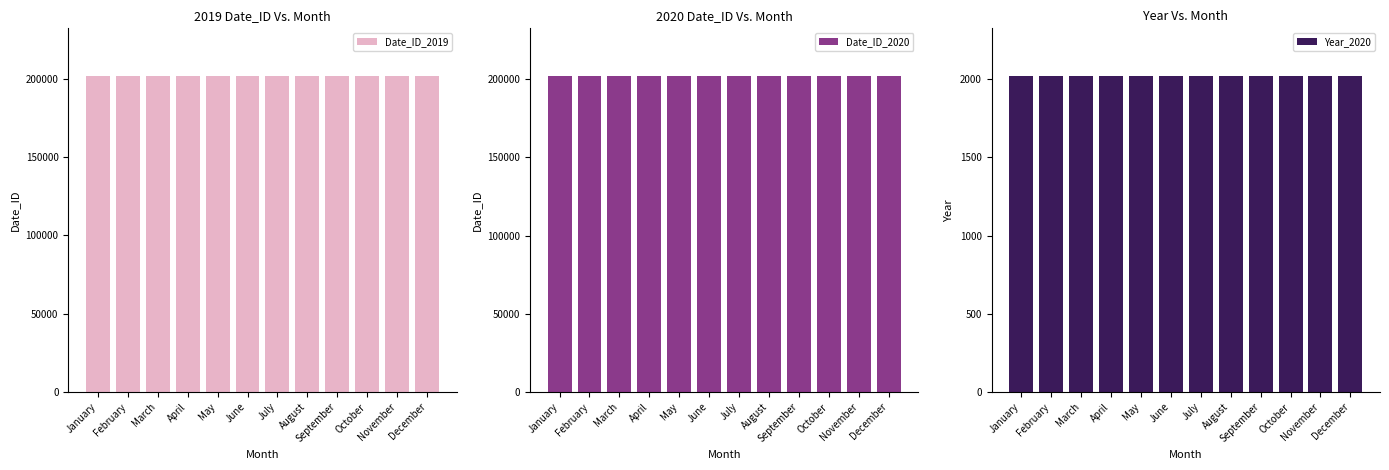

What is the average value of the Date_ID_2020 series?

202006